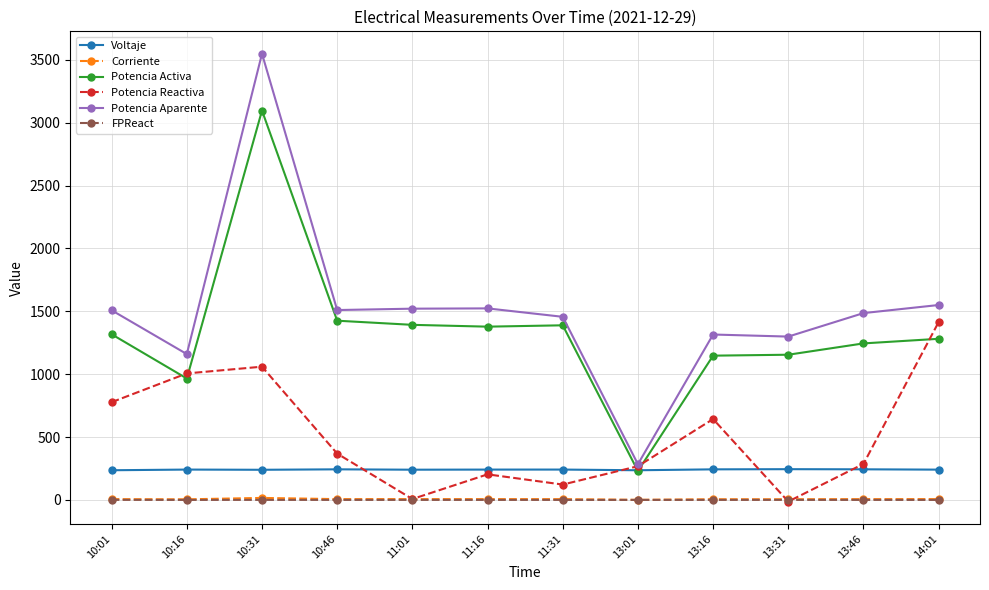

What is the average value of the FPReact series?

0.4